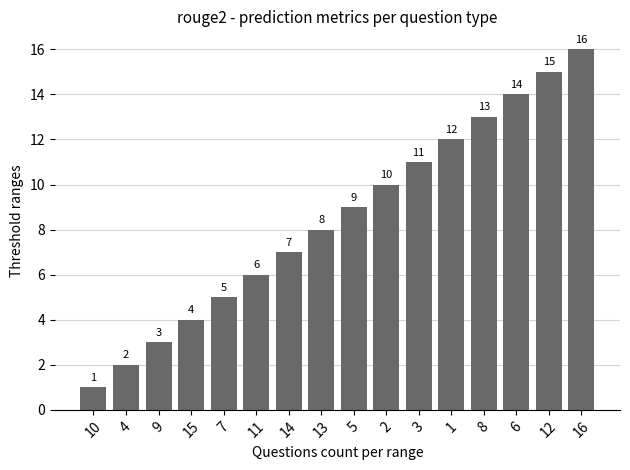

The value at 5 is 9. True or false?

True